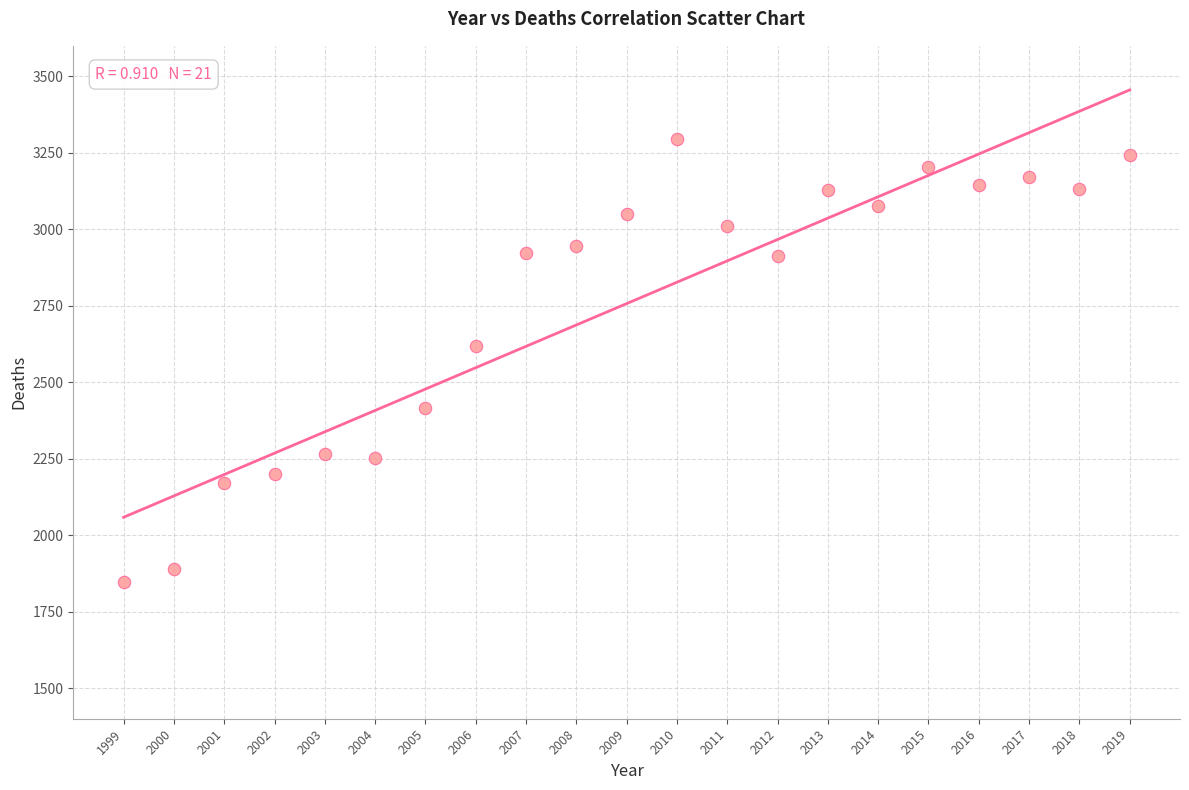

What Y value in the scatter plot is closest to 2571?

2620